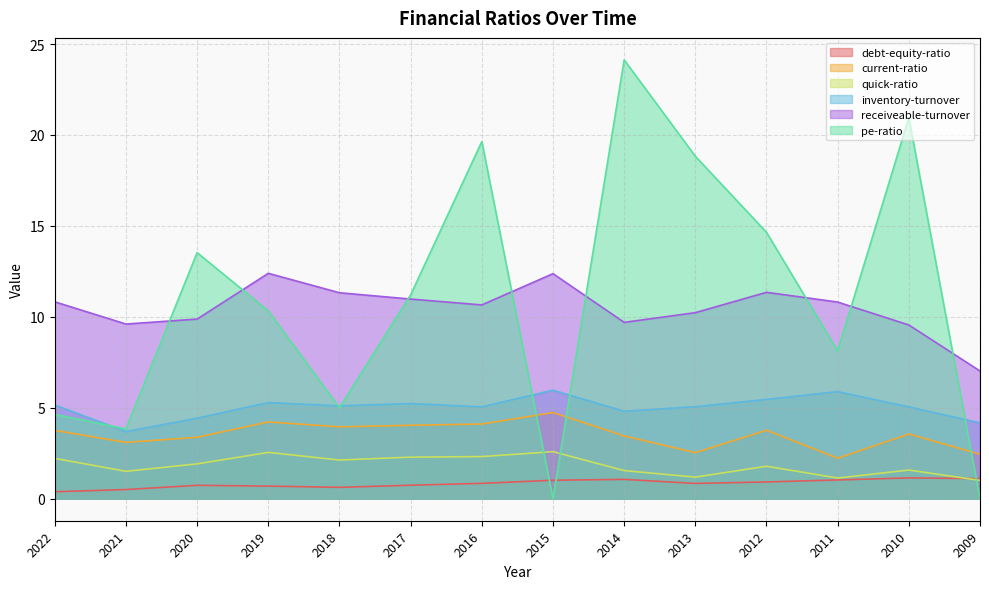

List the labels in order of current-ratio value, smallest first.

2011, 2009, 2013, 2021, 2020, 2014, 2010, 2022, 2012, 2018, 2017, 2016, 2019, 2015